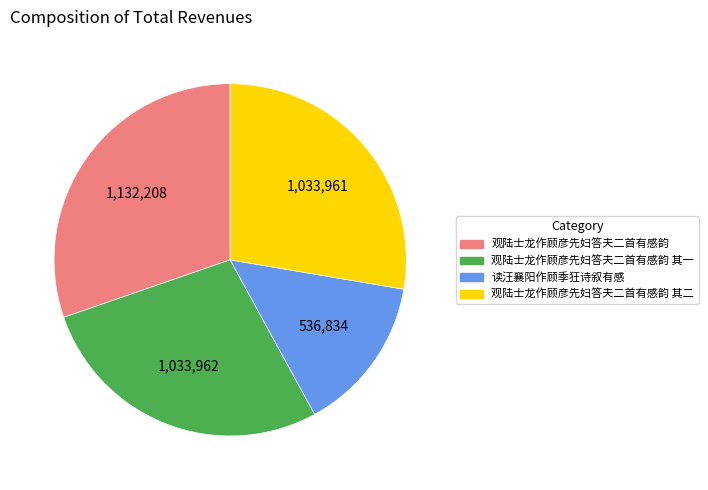

Does any single category account for the majority?

No